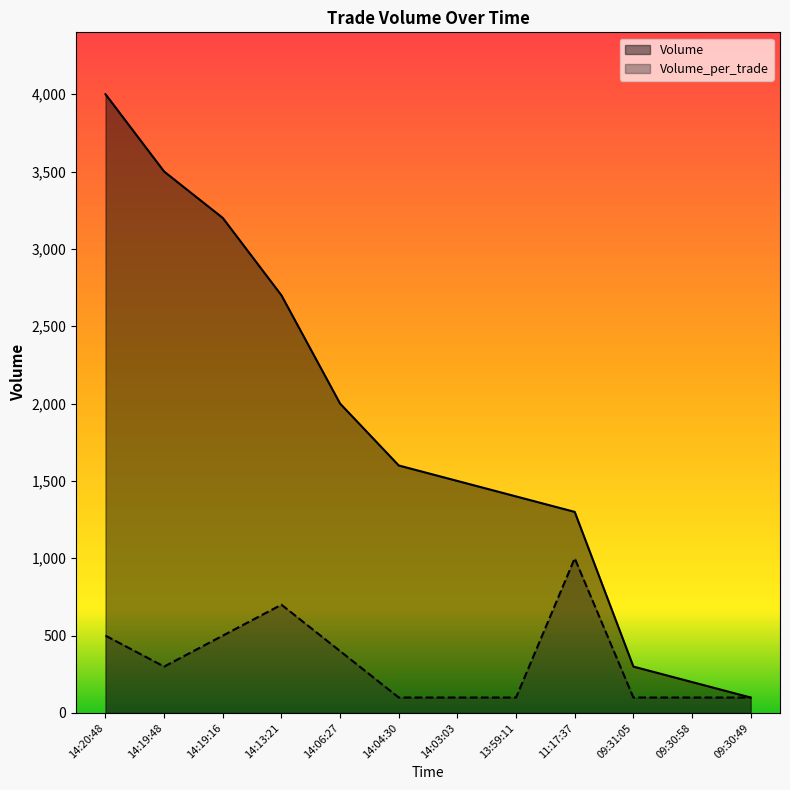

True or false: Volume and Volume_per_trade cross at least once.

False